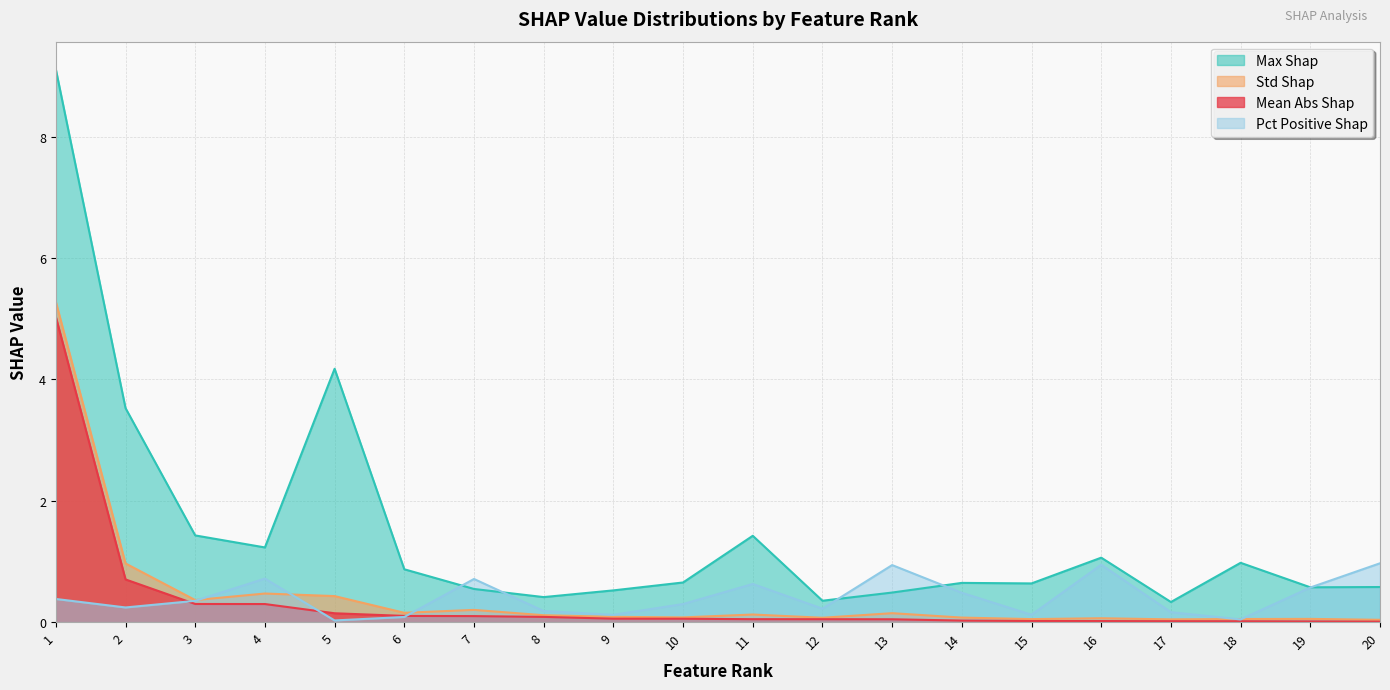

What is the difference between the maximum and minimum values in the max_shap series?

8.8